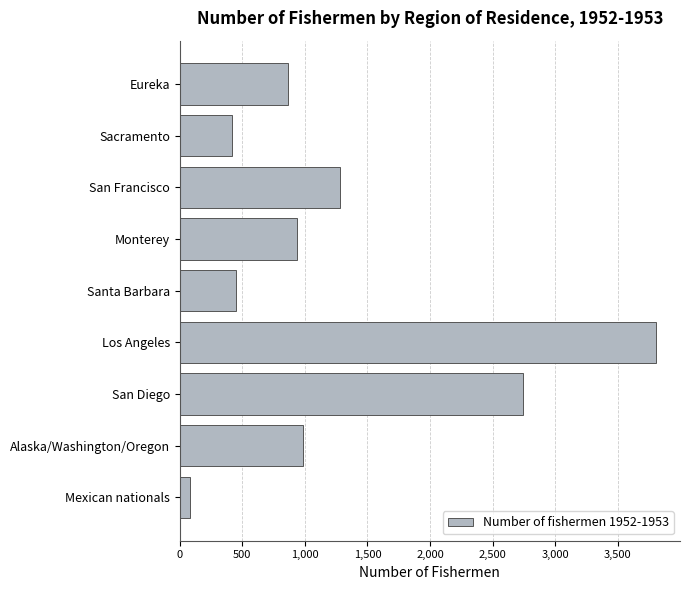

What is the change in value from San Francisco to Alaska/Washington/Oregon?

-298